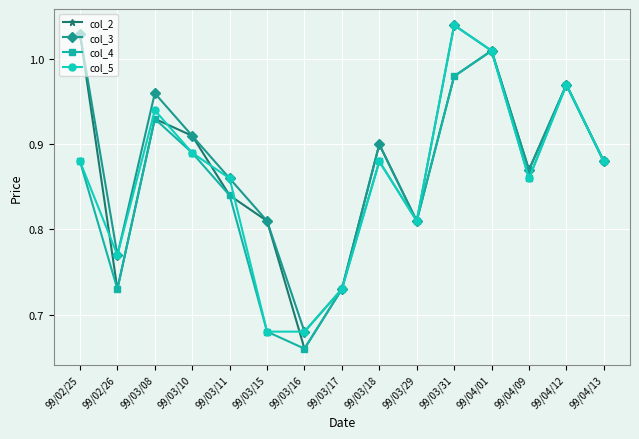

Which series changed the most between 99/03/15 and 99/03/31?

col_5